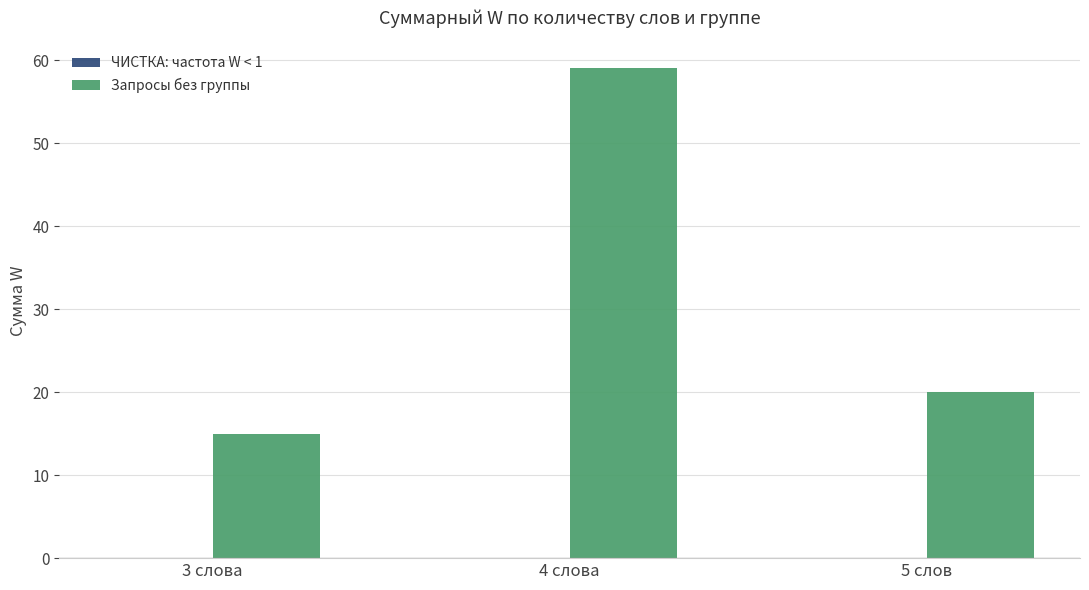

What is the change in value from 3 слова to 5 слов?

+5